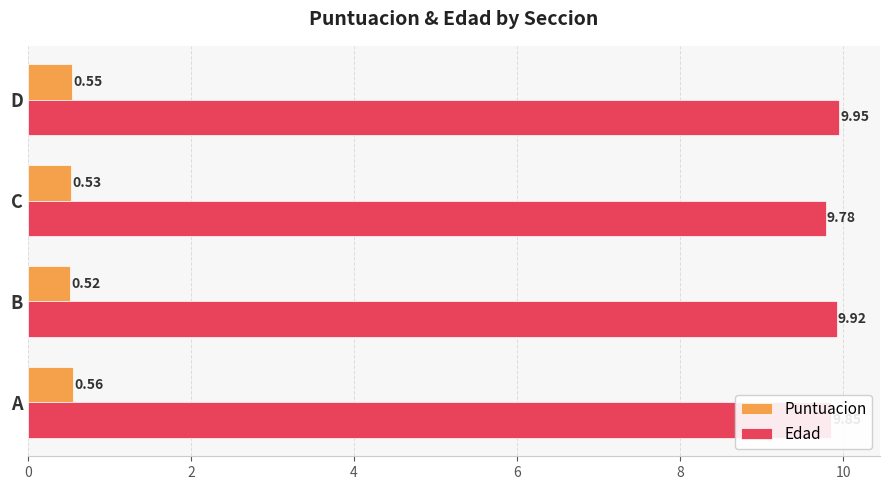

Which series changed the most between A and B?

Edad